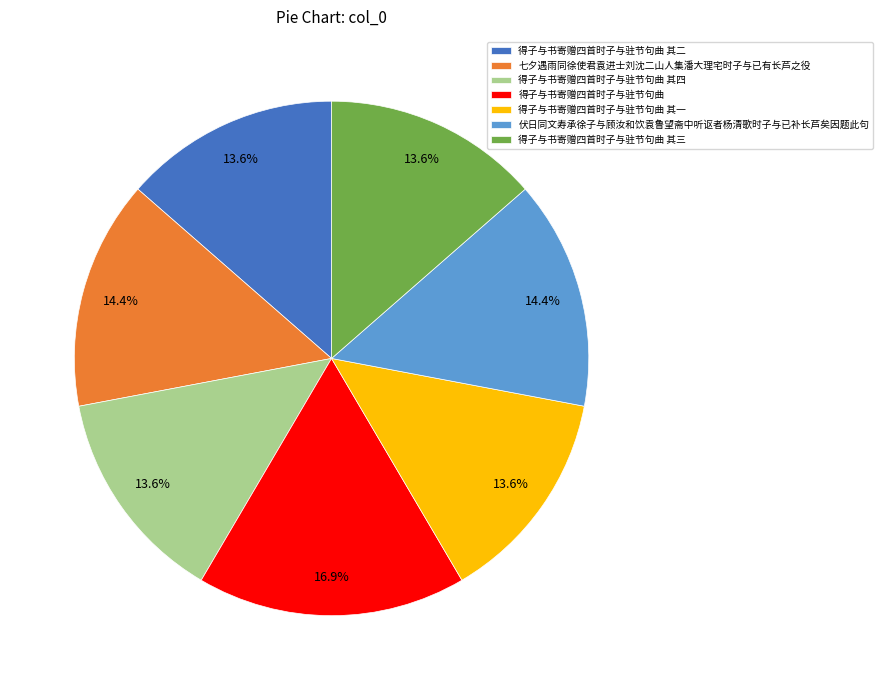

To the nearest percent, what portion does 得子与书寄赠四首时子与驻节句曲 其一 represent?

14%